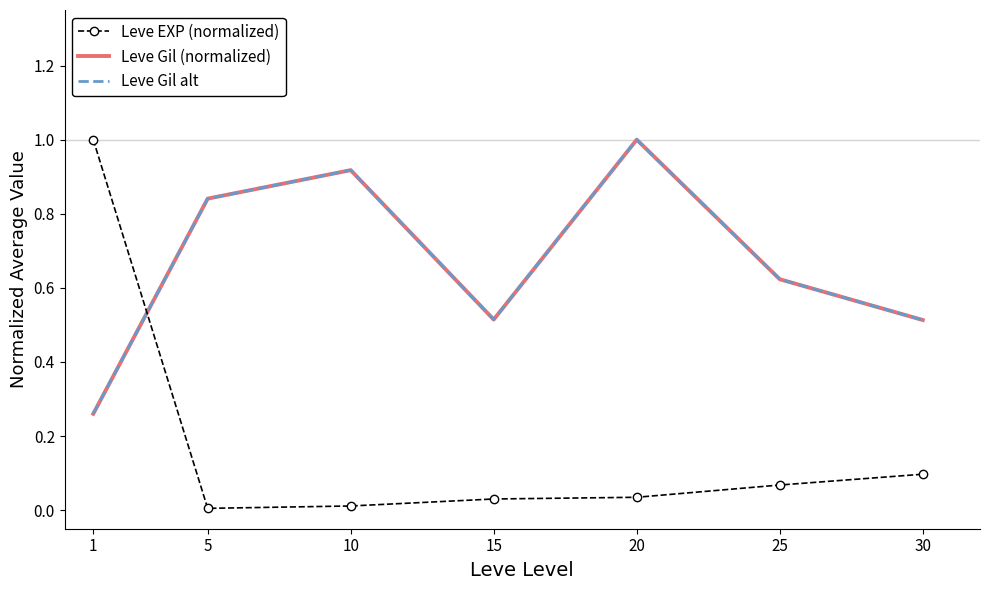

True or false: Leve Gil alt and Leve Gil (normalized) cross at least once.

False